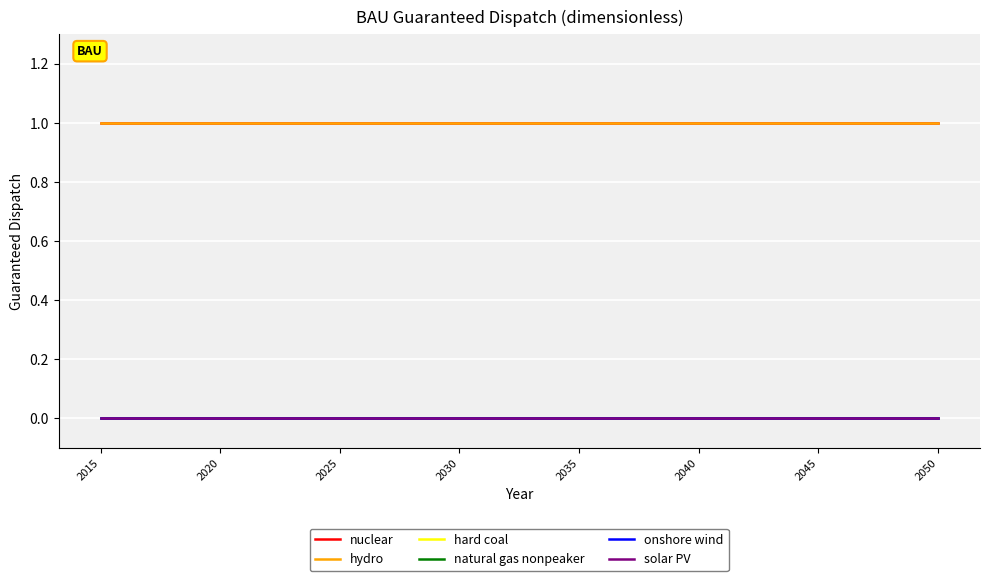

At which category is the sum across all series the highest?

2015